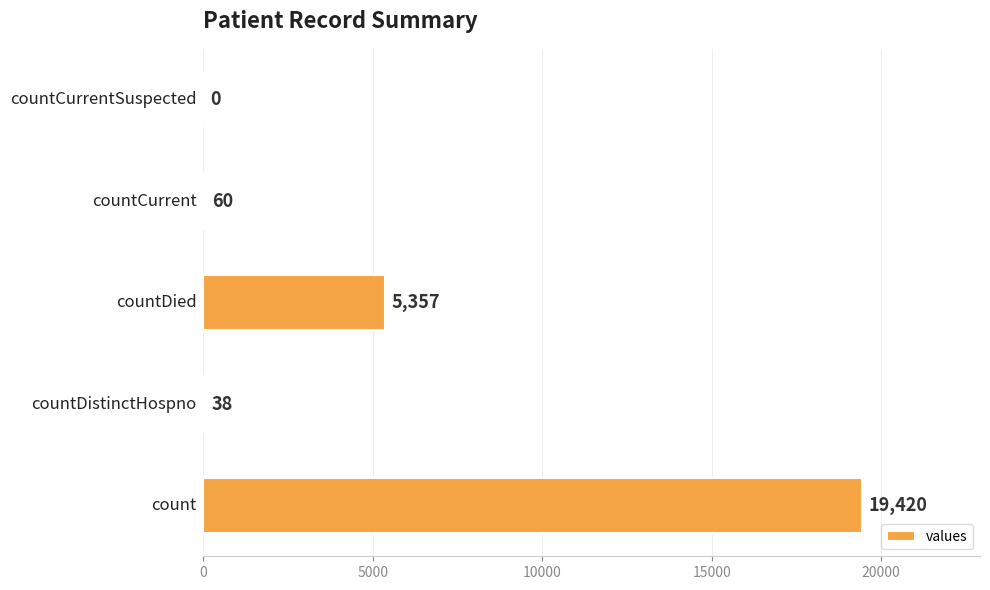

How many distinct data groups are displayed?

1